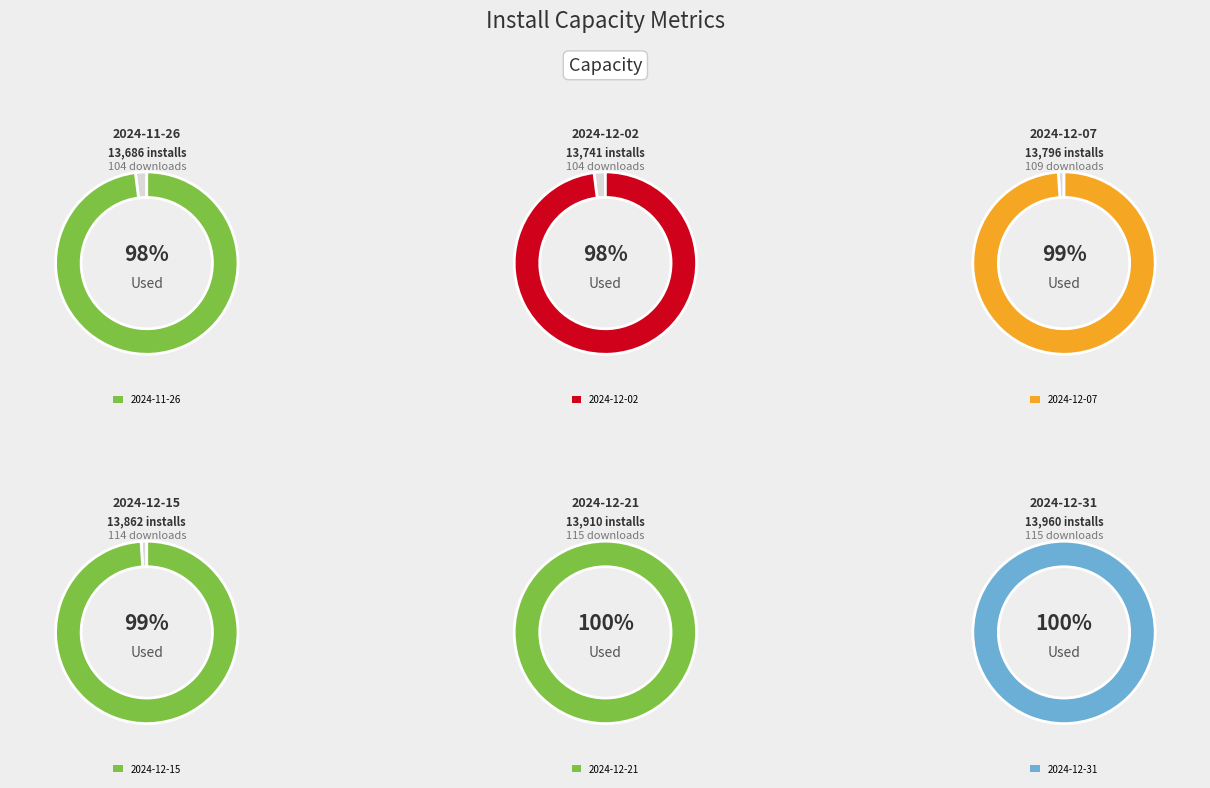

To the nearest percent, what percentage of the pie is 2024-12-15?

17%